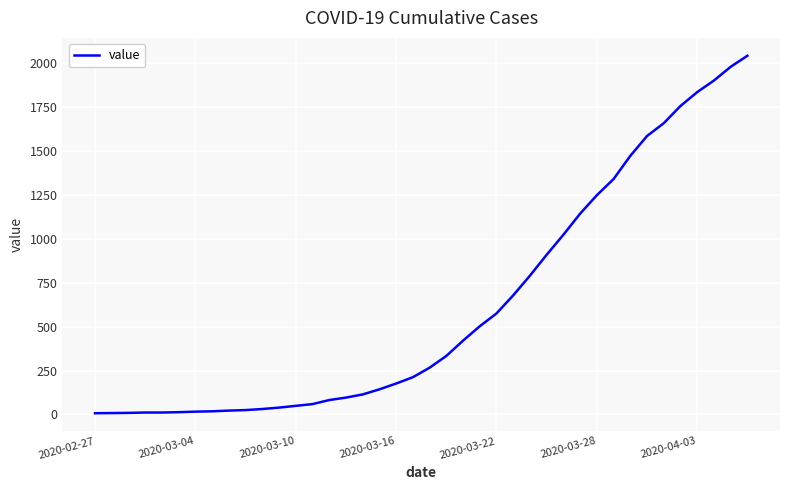

What is the difference between the maximum and minimum values?

2035